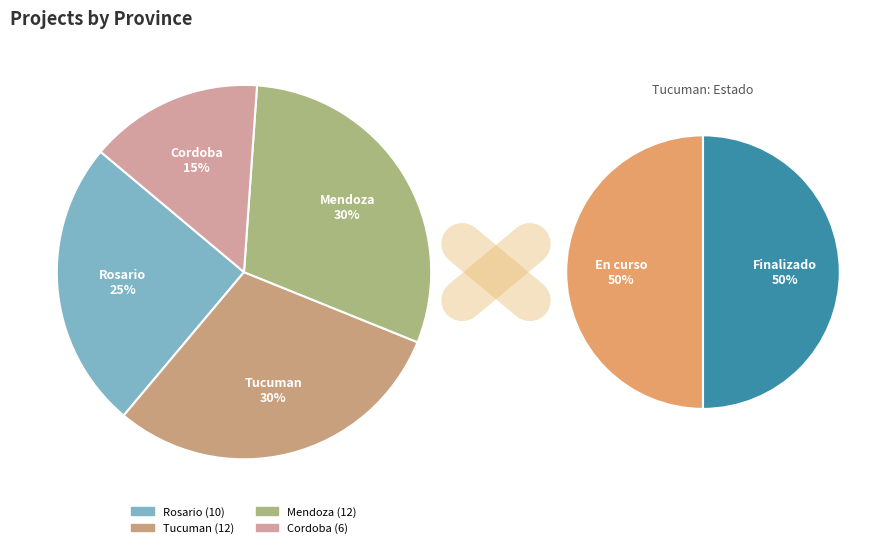

Count the number of slices in the pie.

4